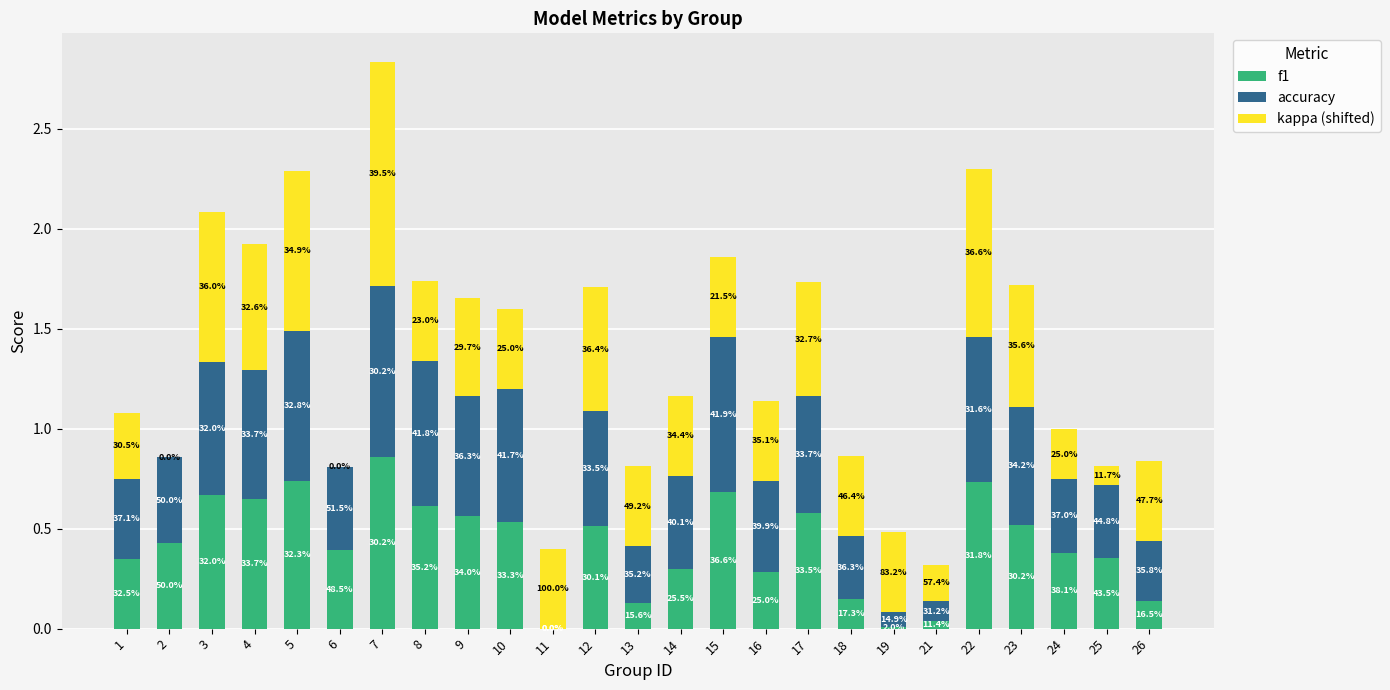

The kappa (shifted) series shows 1.0 at 4. True or false?

False